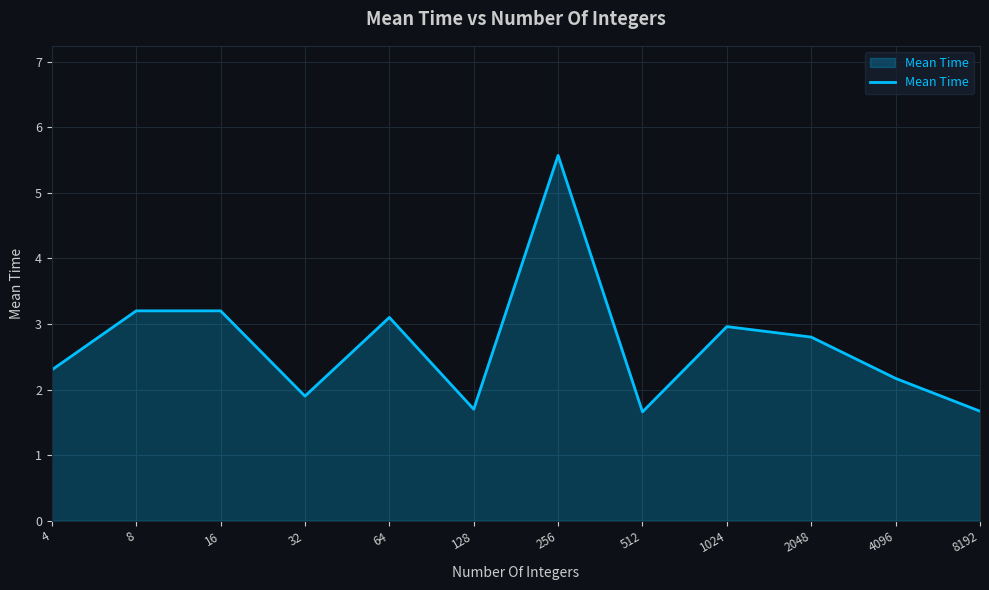

True or false: the data has more than 2 interior local peaks.

True